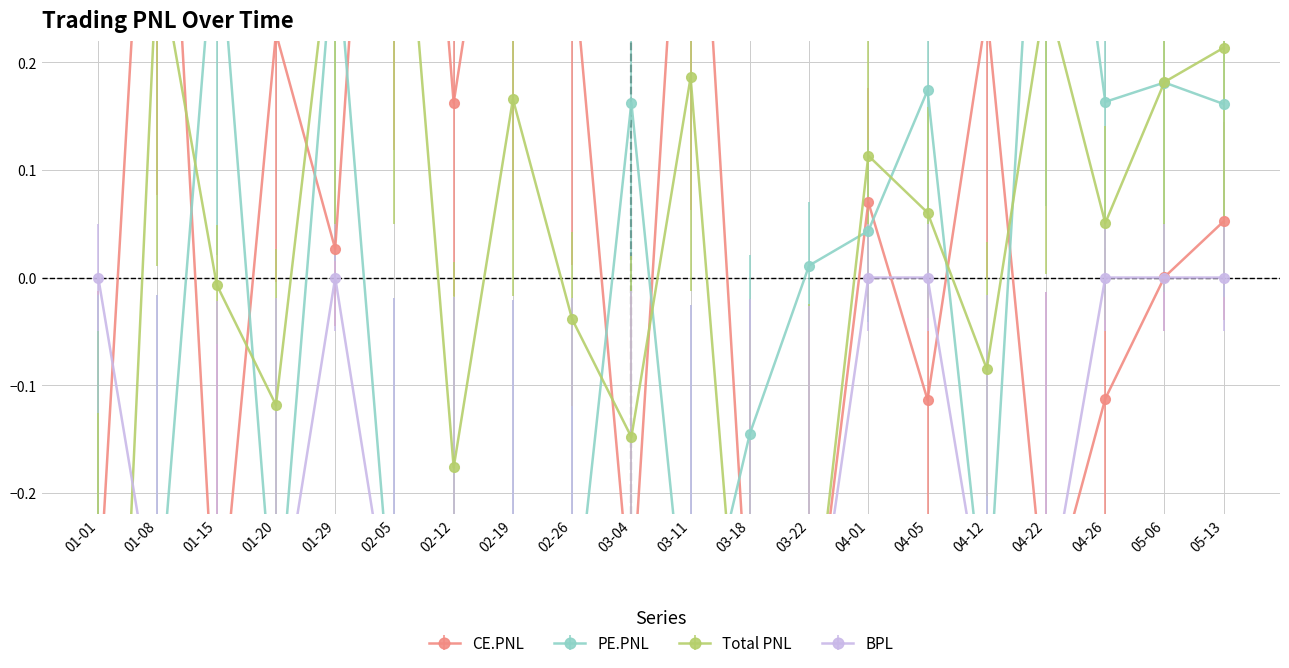

At 01-29, list the series in order from largest to smallest.

Total PNL, PE.PNL, CE.PNL, BPL